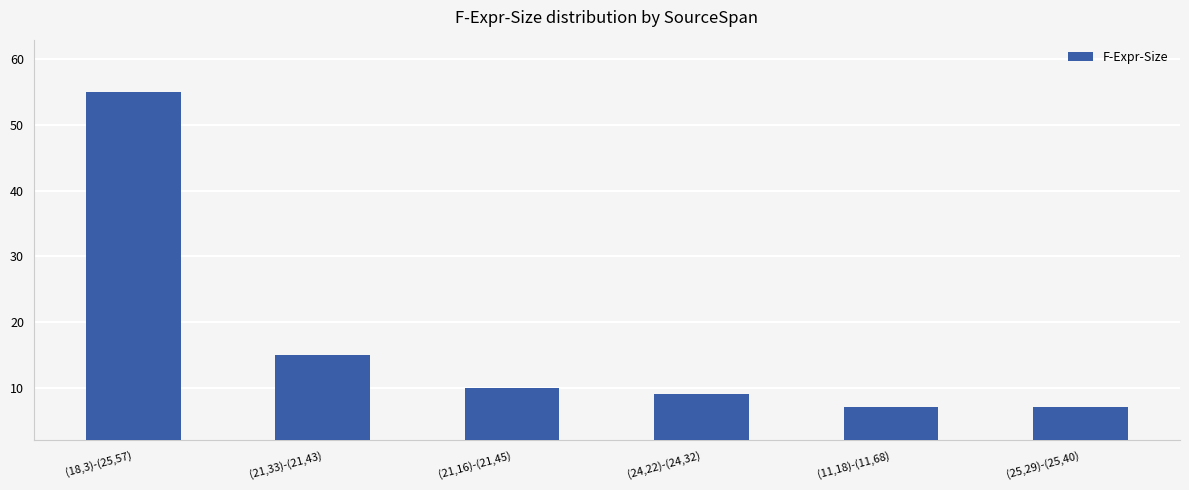

Reading left to right, what are all the values shown in this chart?

55	15	10	9	7	7